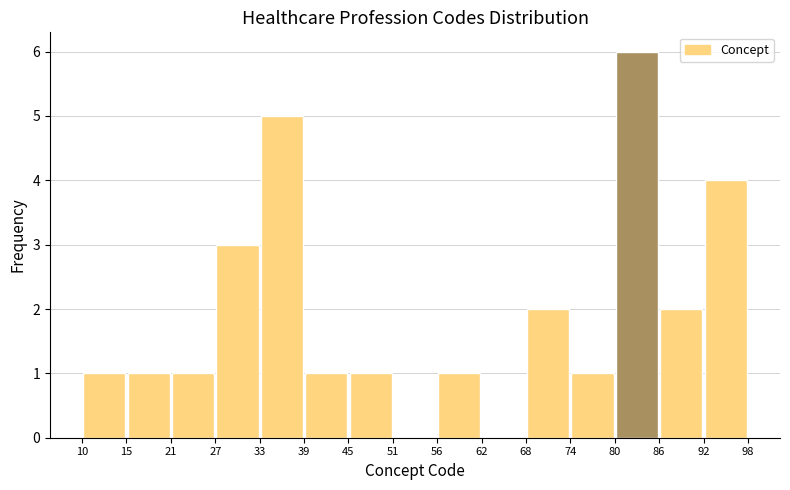

Over which range of the x-axis is the bar tallest?

80 to 86